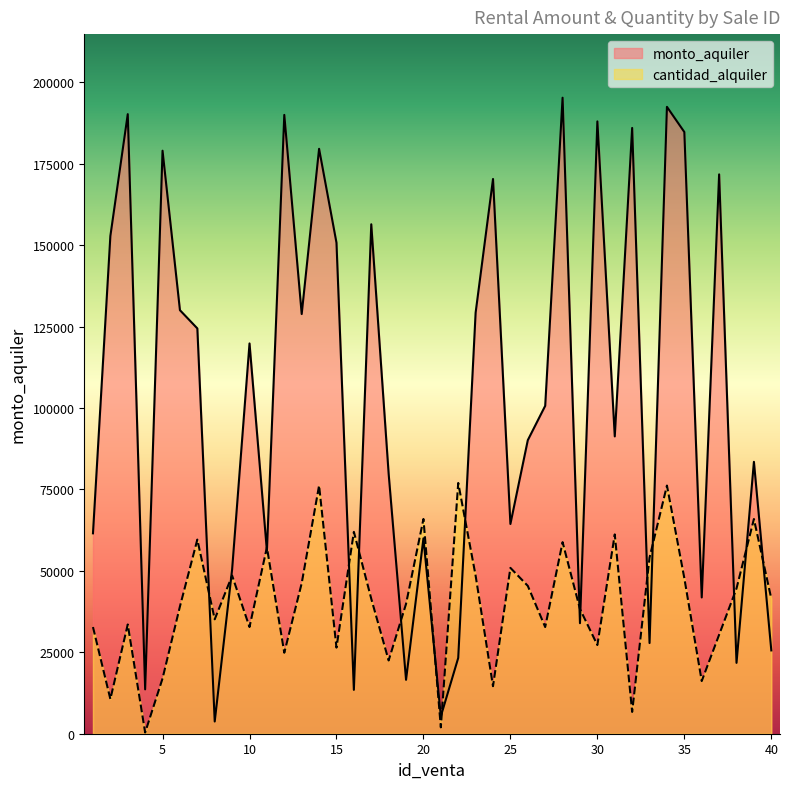

The value of cantidad_alquiler at 31 is 61174.9. True or false?

True